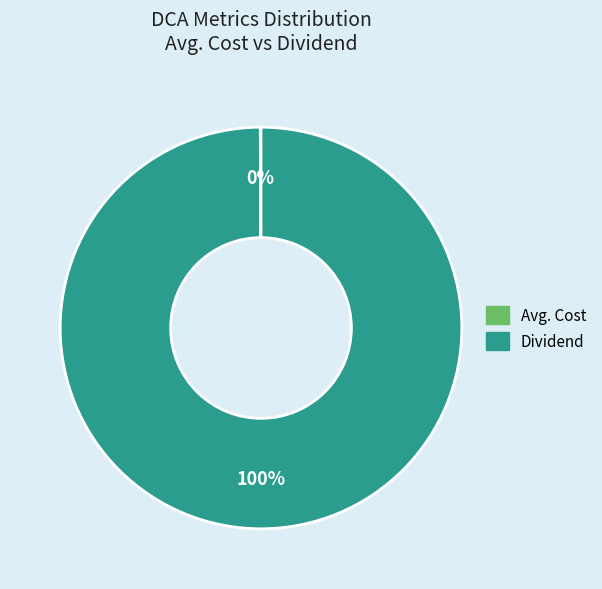

Is there a majority slice in this chart?

Yes